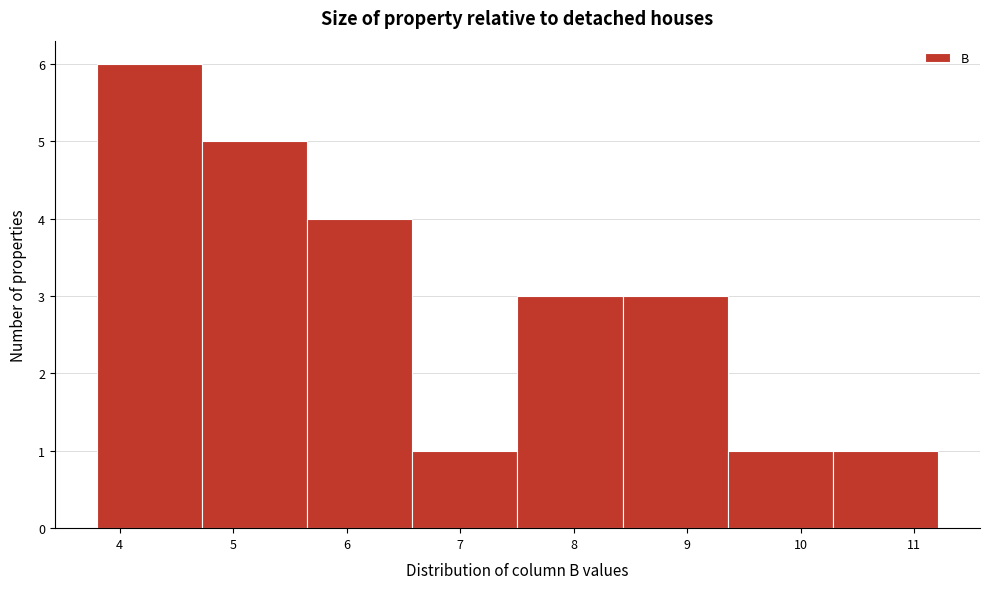

Reading left to right, transcribe this chart: for each bar, give the range it covers on the x-axis and its height. Neither the bar edges nor the heights are printed on the chart, so give them approximately, as read against the axes.

3.8 to 4.7: 6
4.7 to 5.7: 5
5.7 to 6.6: 4
6.6 to 7.5: 1
7.5 to 8.4: 3
8.4 to 9.4: 3
9.4 to 10.3: 1
10.3 to 11.2: 1